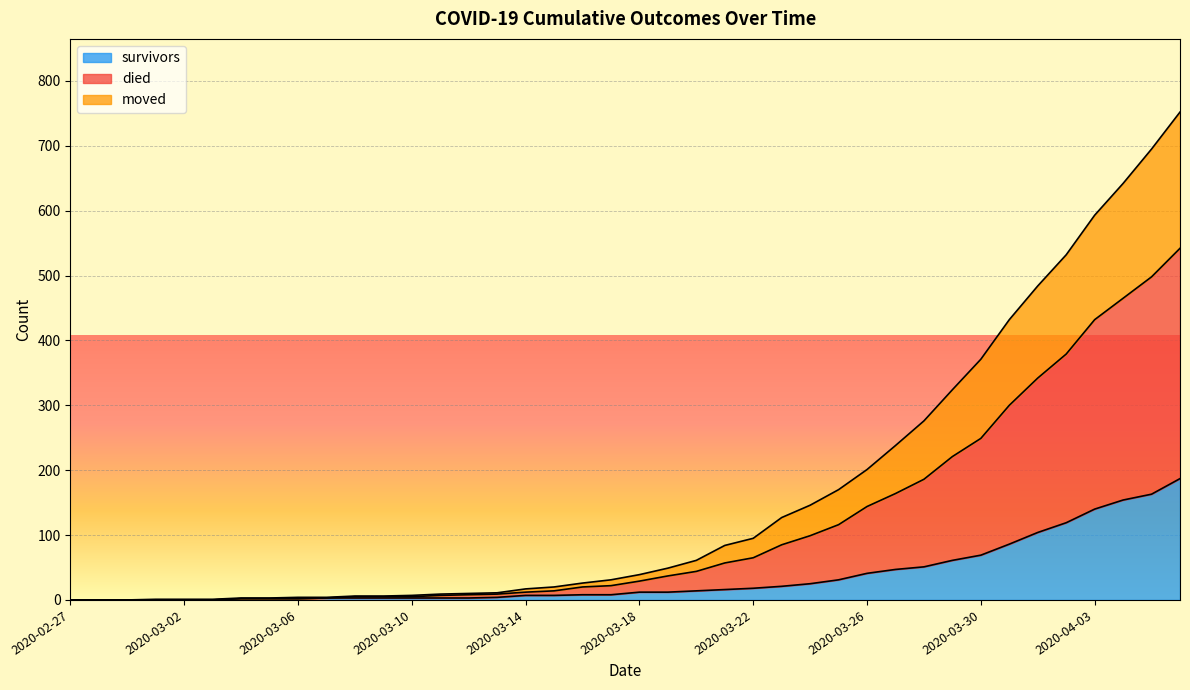

What position from the left is 2020-03-06?

9